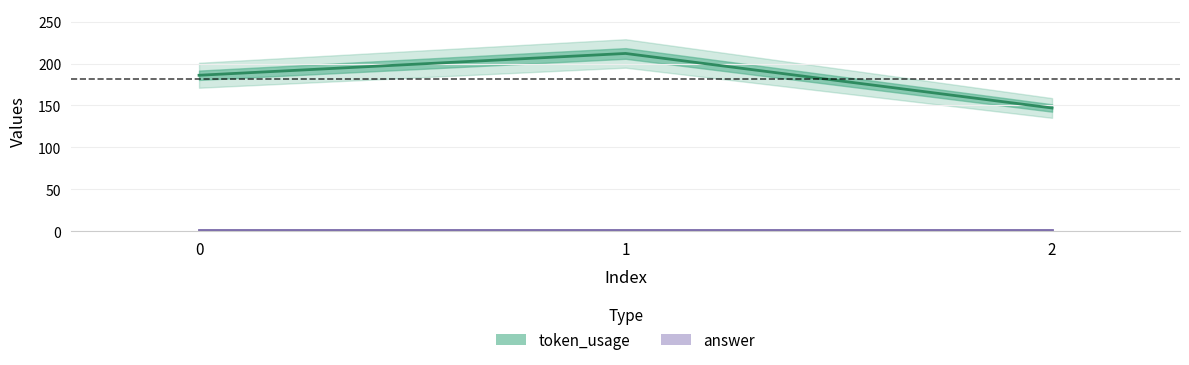

Which label corresponds to the smallest value in the chart?

2